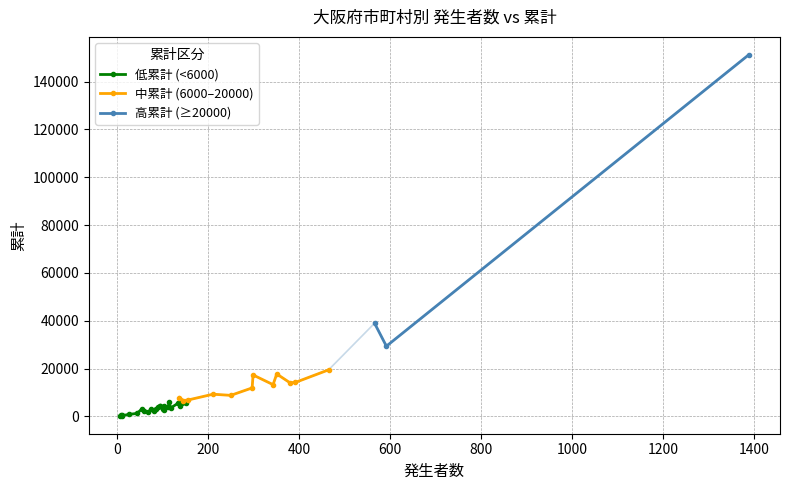

Read the value at 泉南市.

2420